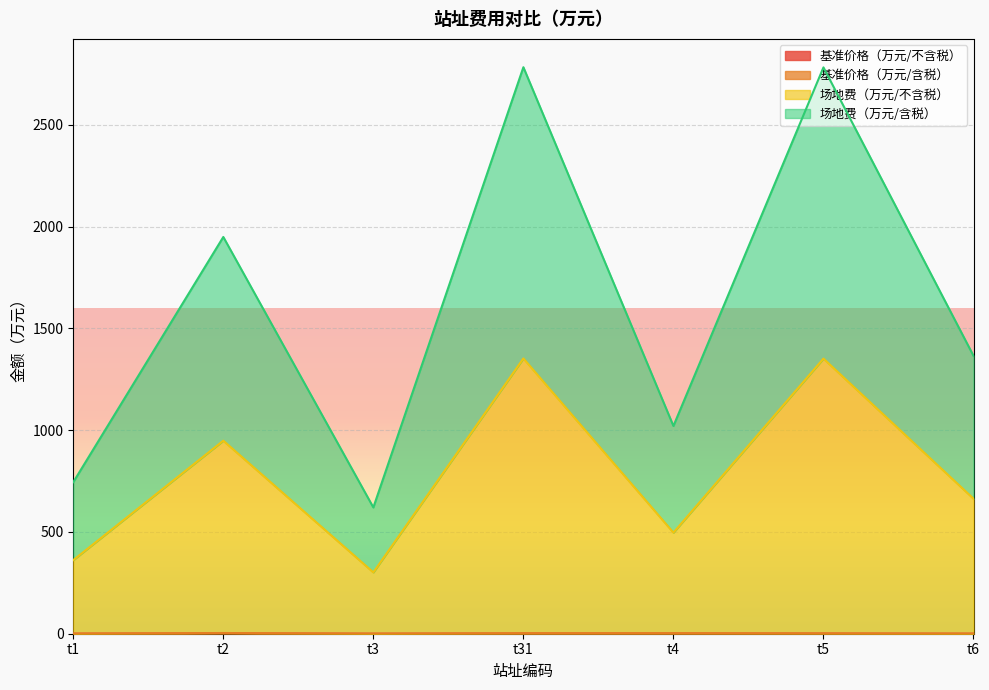

How many interior local peaks does the 基准价格（万元/不含税） series have?

2